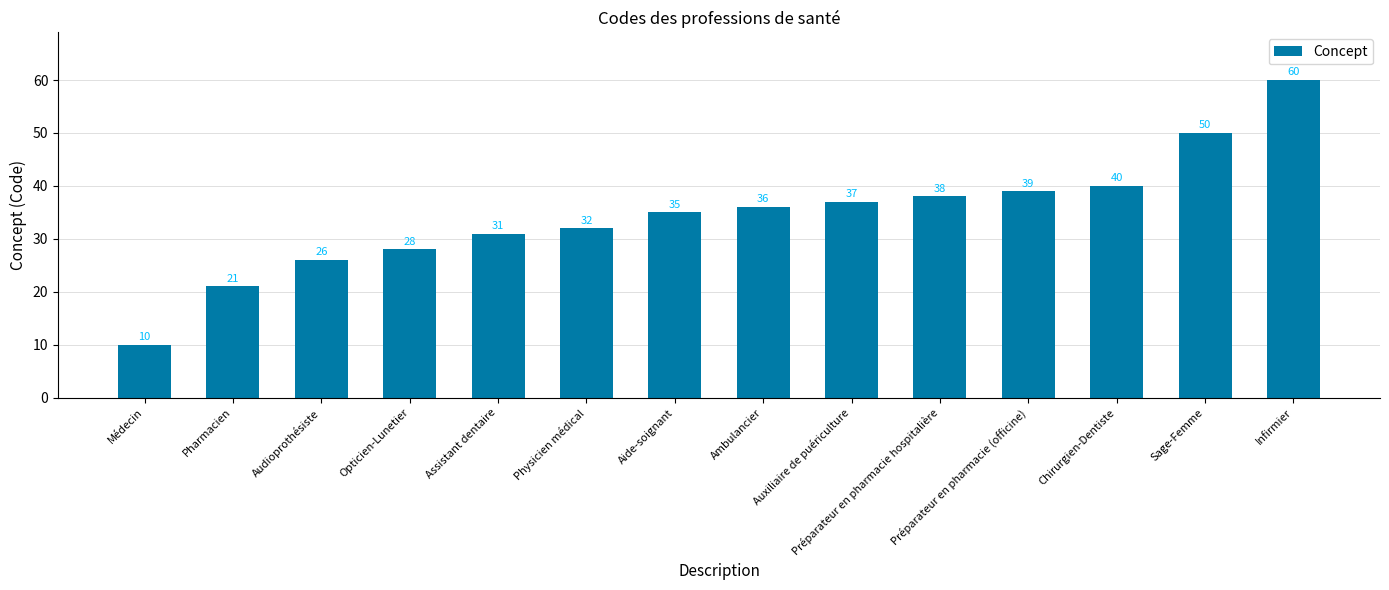

What is the difference between the values at Physicien médical and Infirmier?

28